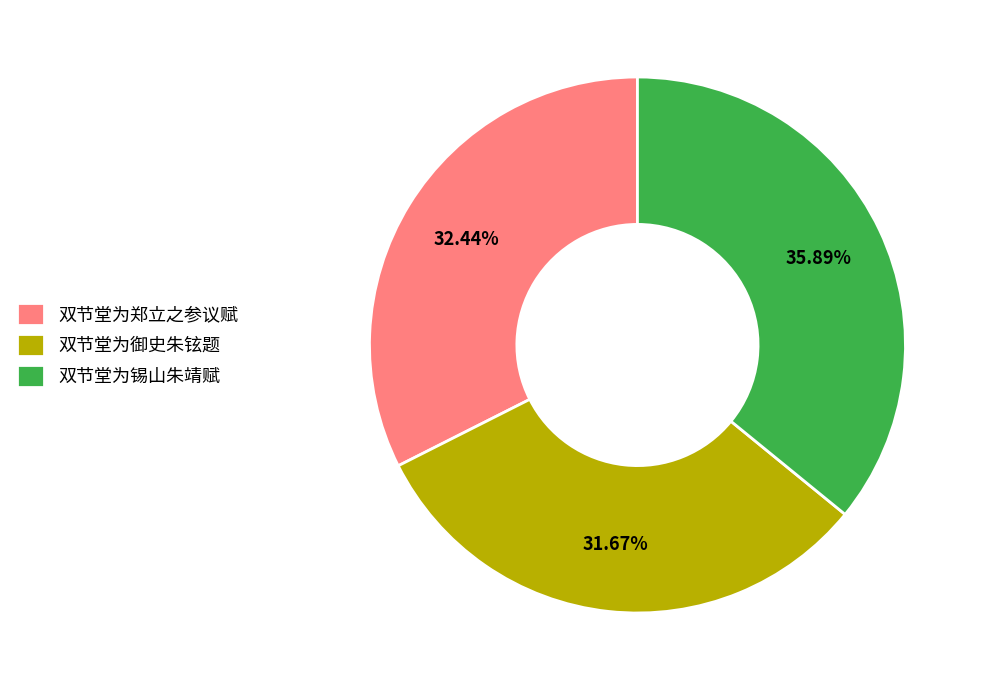

Combined, what portion of the pie is 双节堂为御史朱铉题 and 双节堂为锡山朱靖赋?

67.6%